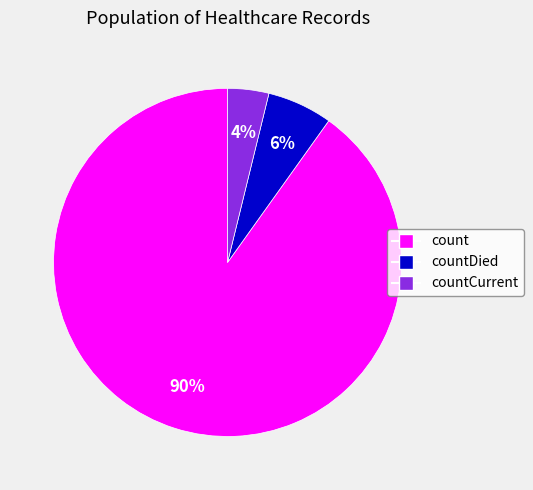

To the nearest percent, what is the difference between the largest and smallest slice percentages?

86%